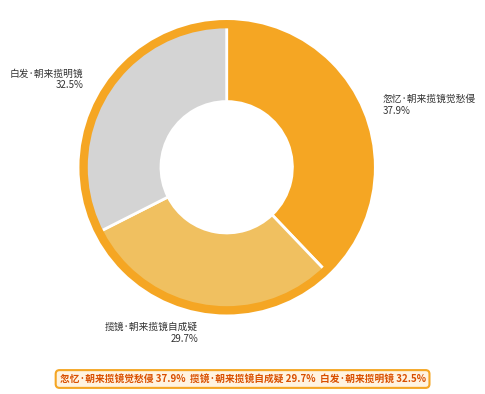

To the nearest percent, what portion does 揽镜·朝来揽镜自成疑 represent?

30%